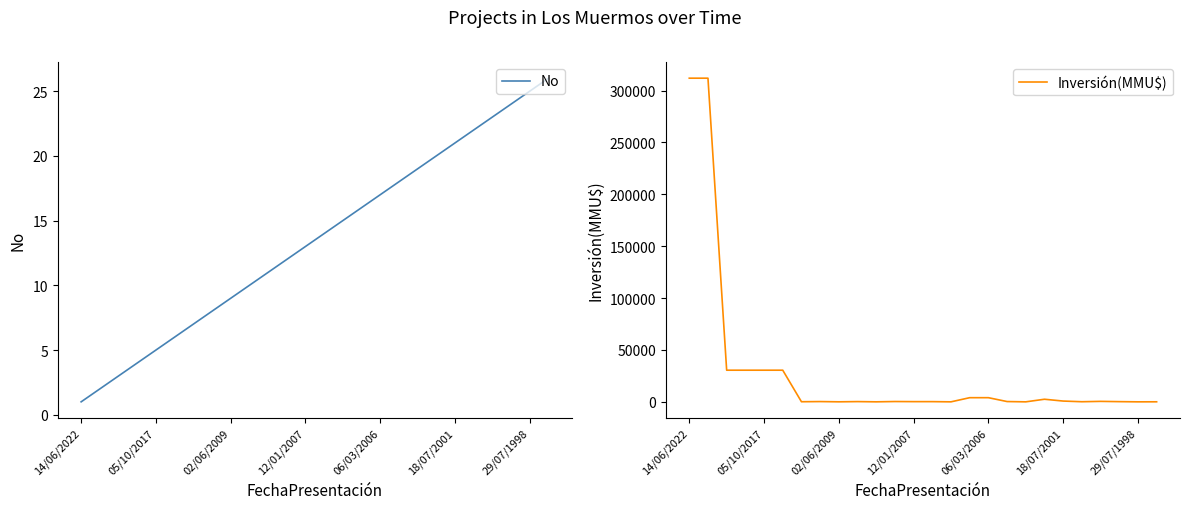

The No series shows 16 at 02/06/2009. True or false?

False